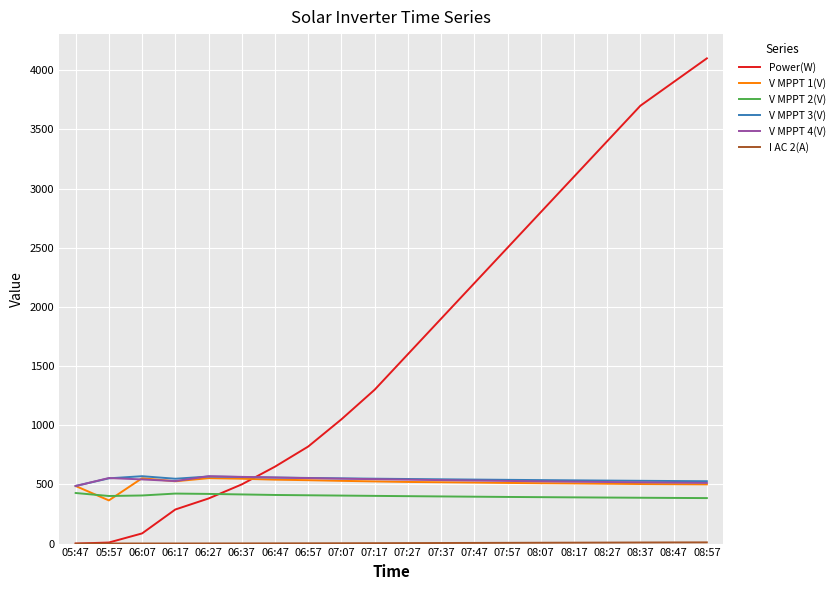

Which label corresponds to the largest value in the chart?

08:57